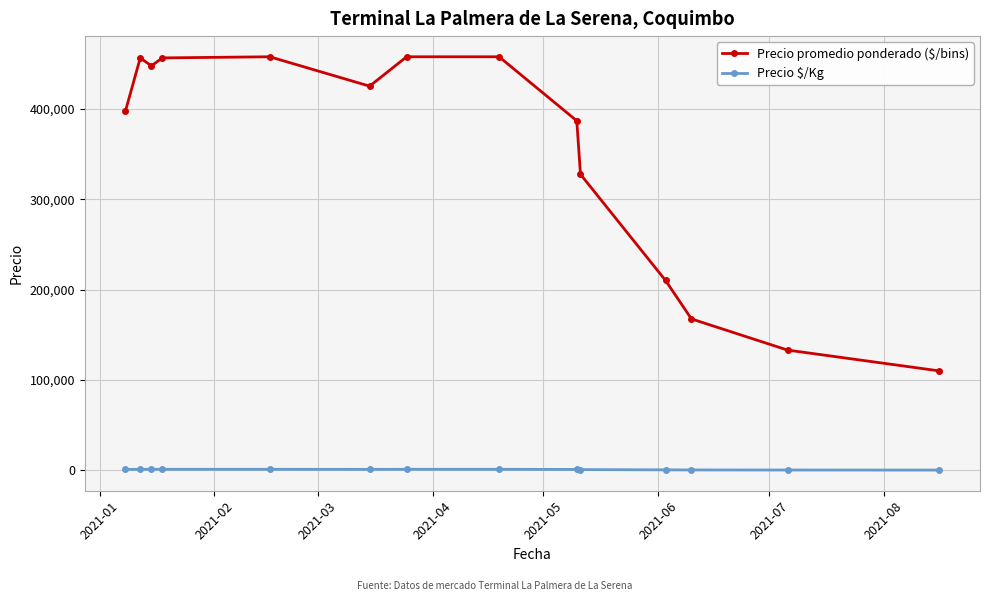

True or false: Precio $/Kg has more than 1 interior local peaks.

True